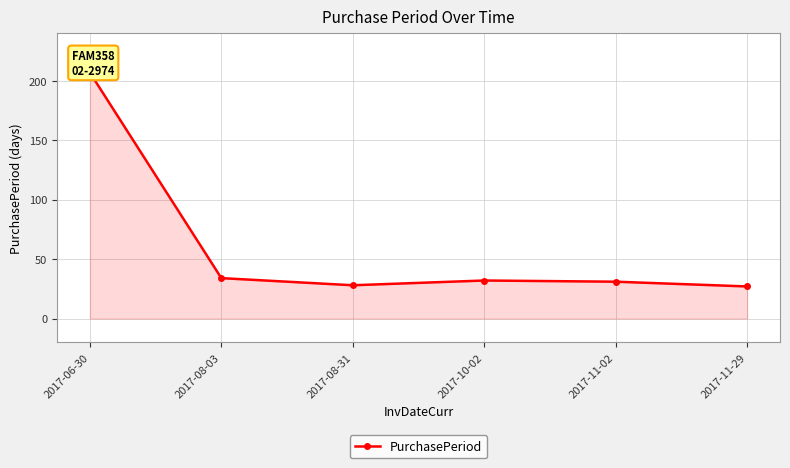

Which label corresponds to the largest value in the chart?

2017-06-30